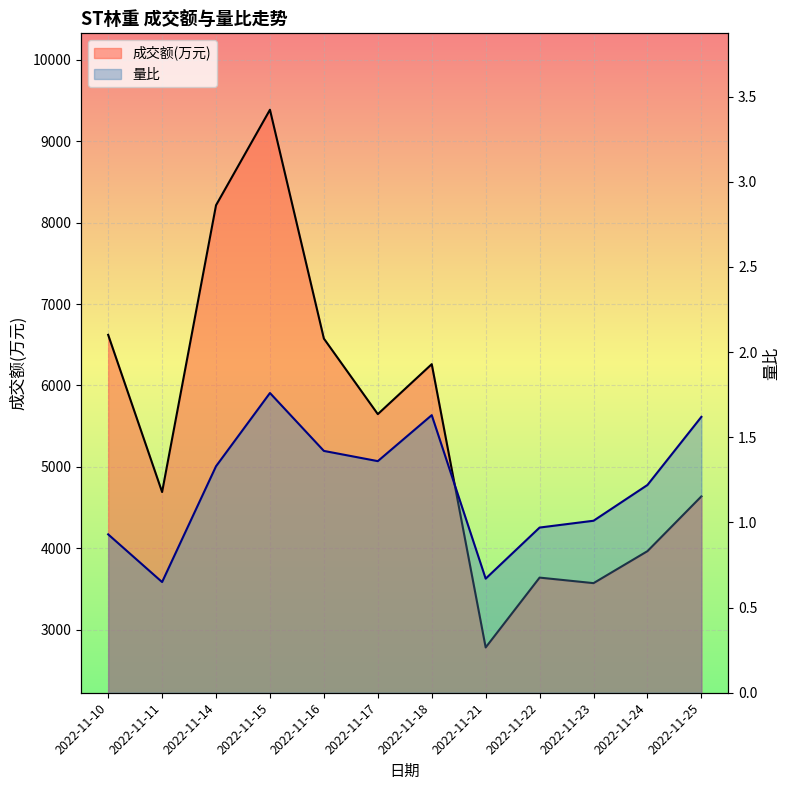

What is the approximate value of 量比 at 2022-11-24?

1.2